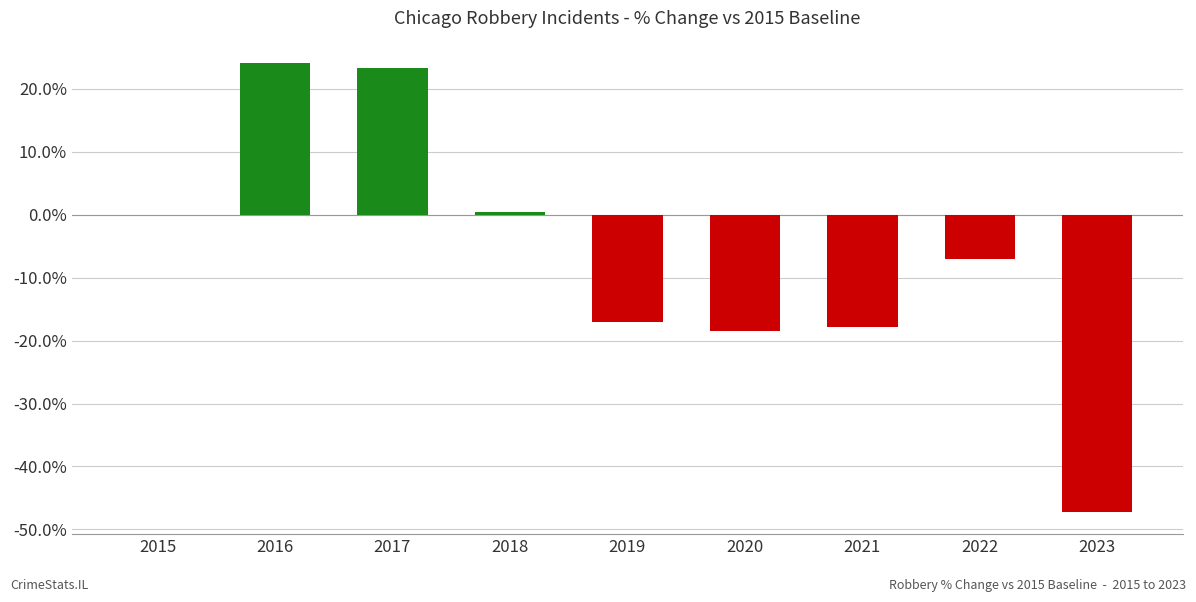

What is the greatest value displayed?

24.1